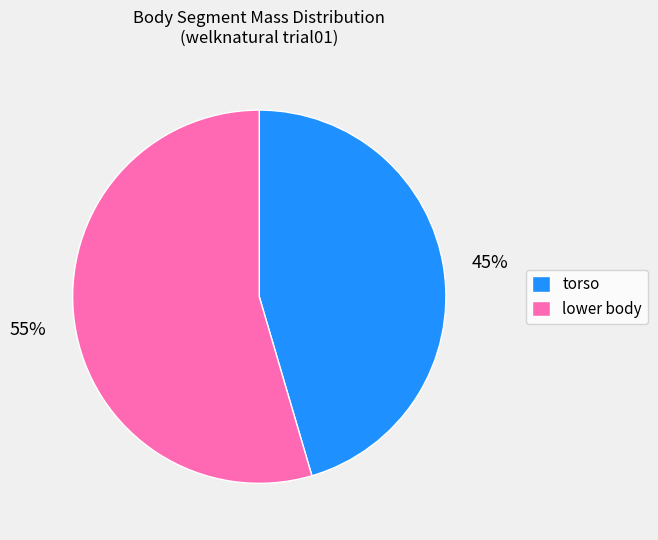

To the nearest percent, what is the combined percentage of lower body and torso?

100%